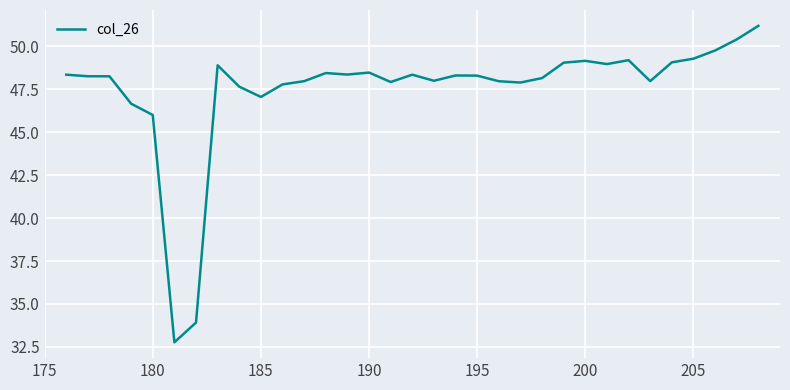

What is the minimum value shown in the chart?

32.8